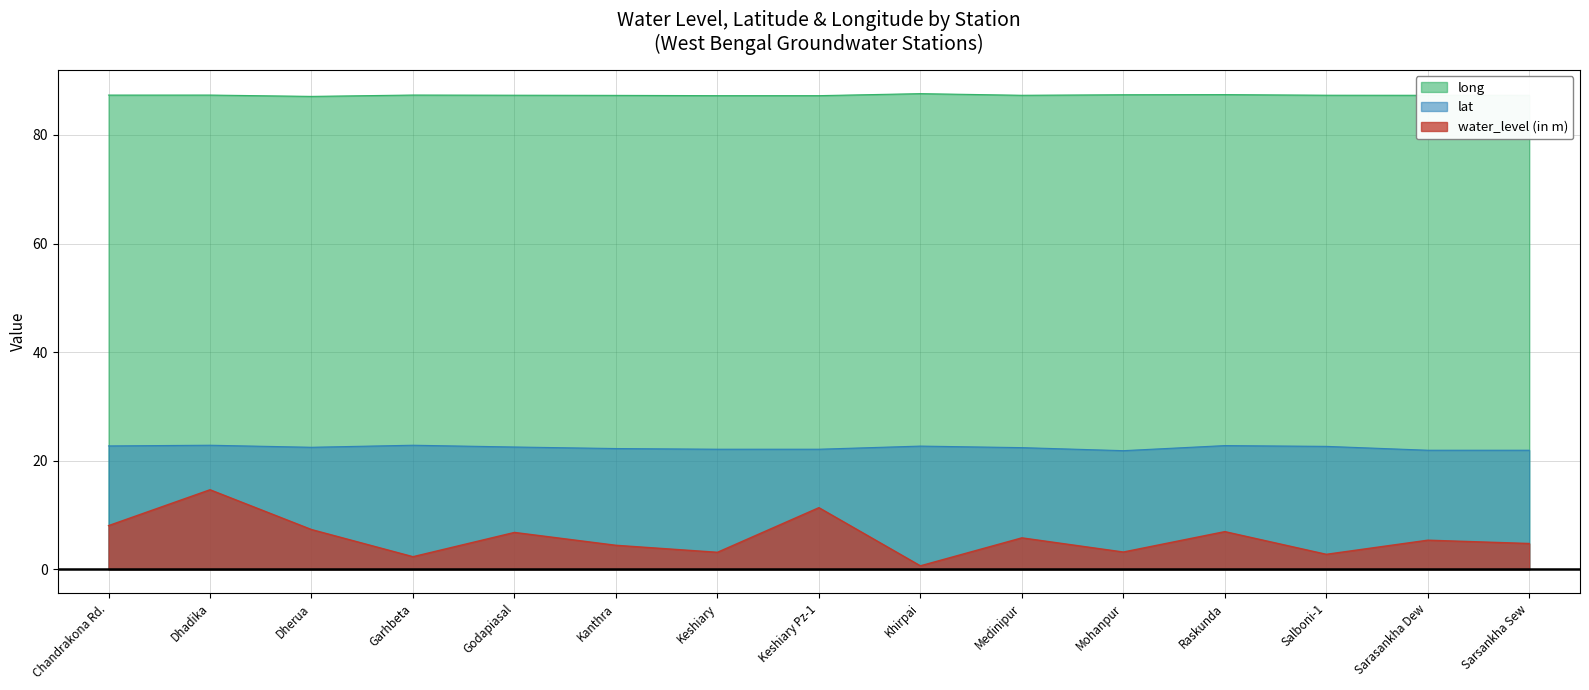

True or false: lat and long intersect in this chart.

False